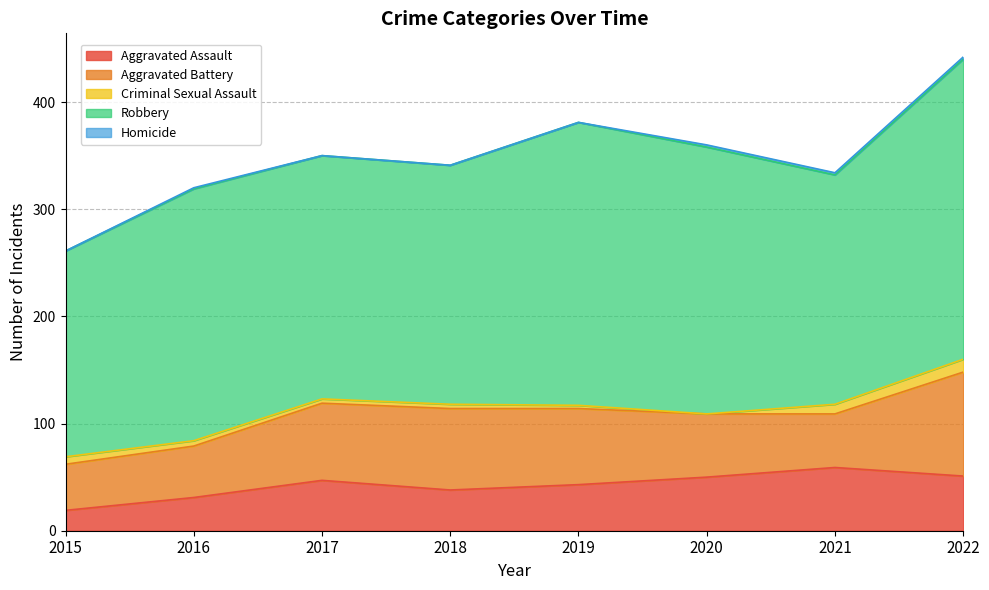

Rank the series by their maximum value, from highest to lowest.

Robbery, Aggravated Battery, Aggravated Assault, Criminal Sexual Assault, Homicide